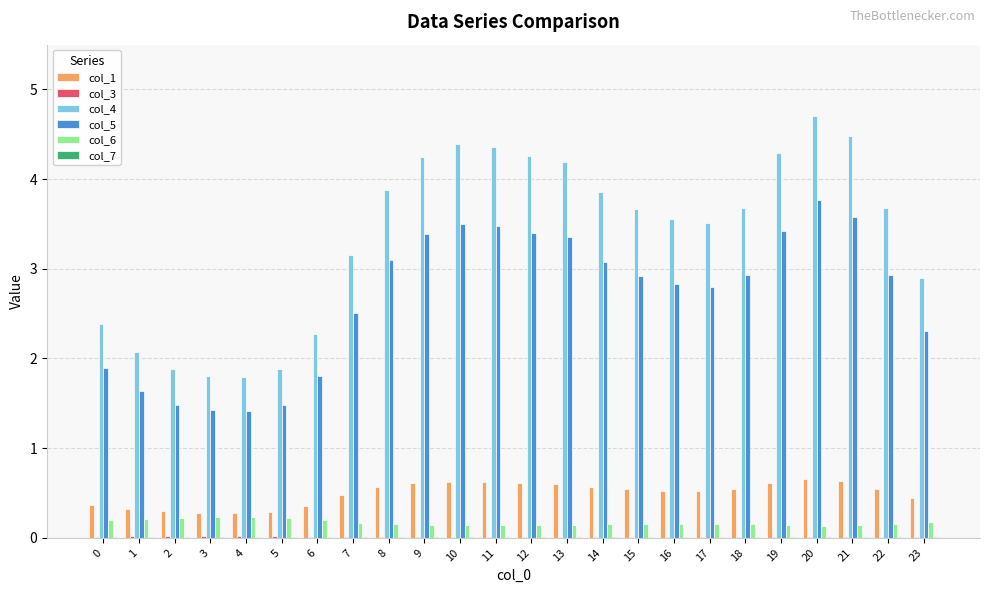

How many data points does each series have?

24